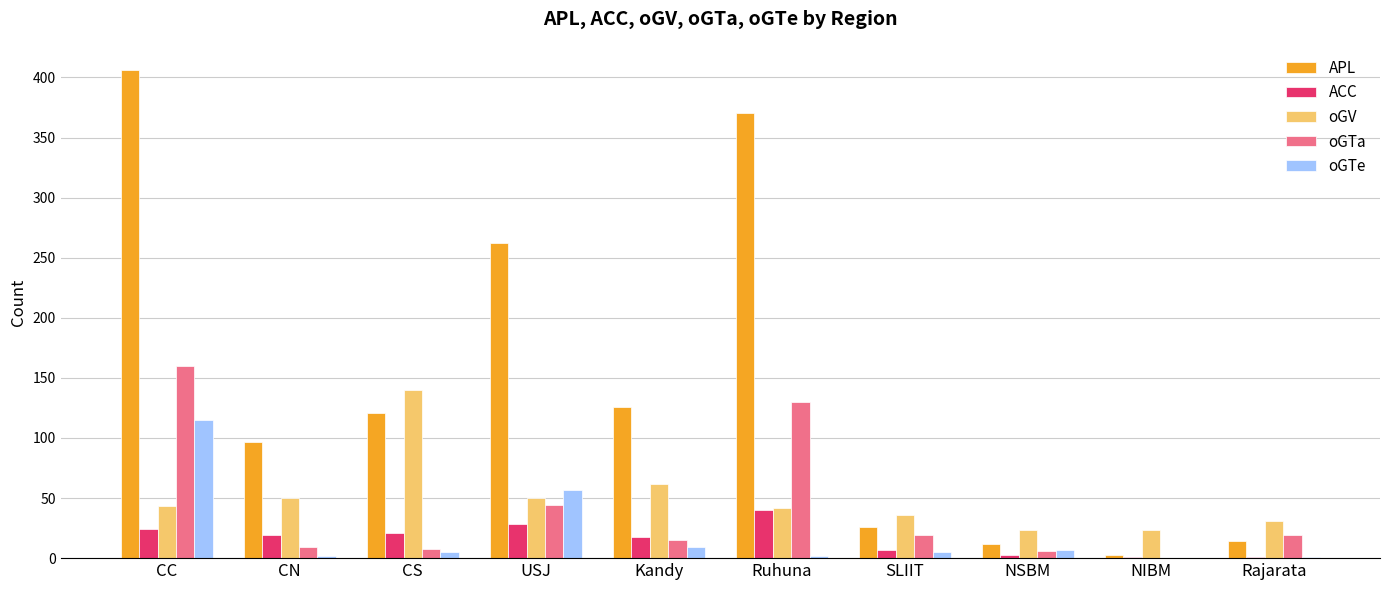

At which category is the sum across all series the highest?

CC